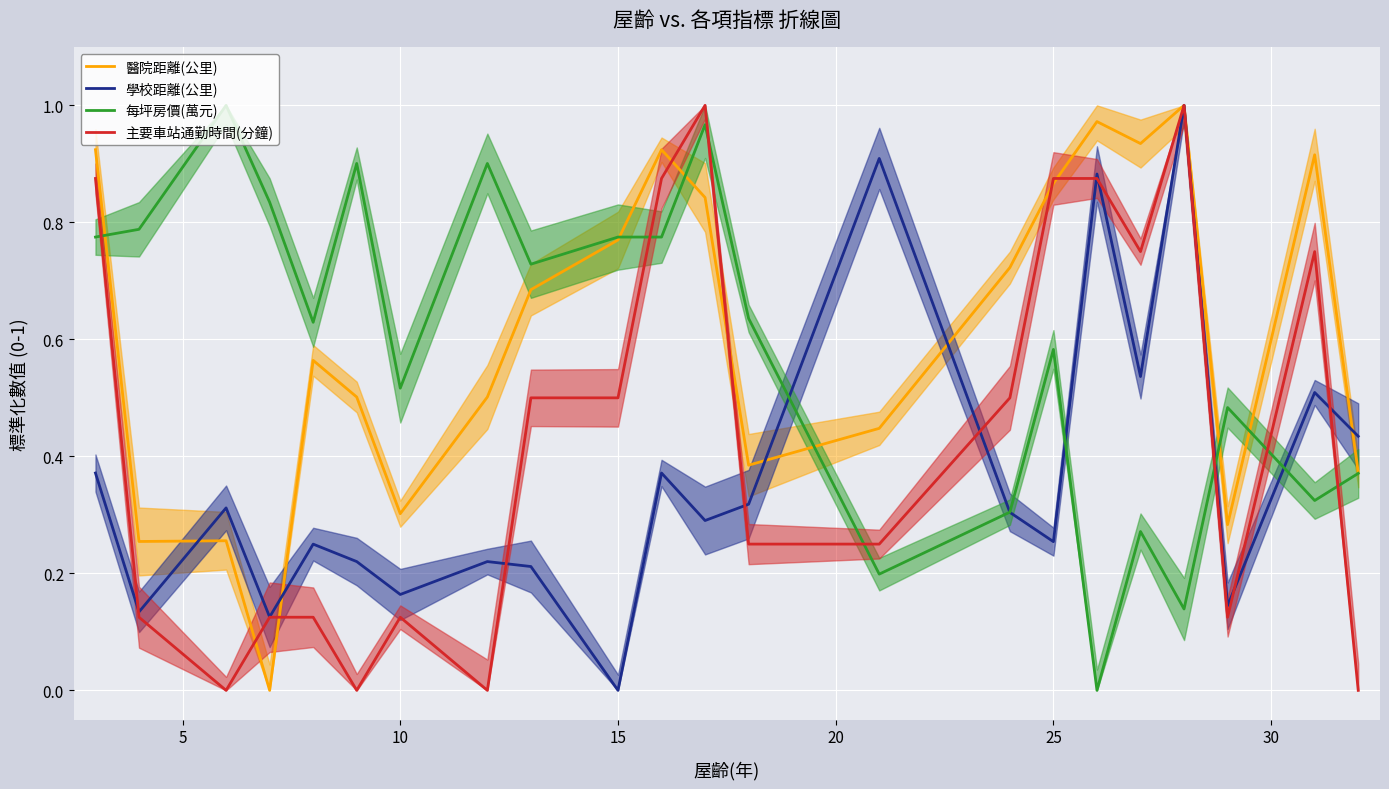

How many values in 醫院距離(公里) are above zero?

21